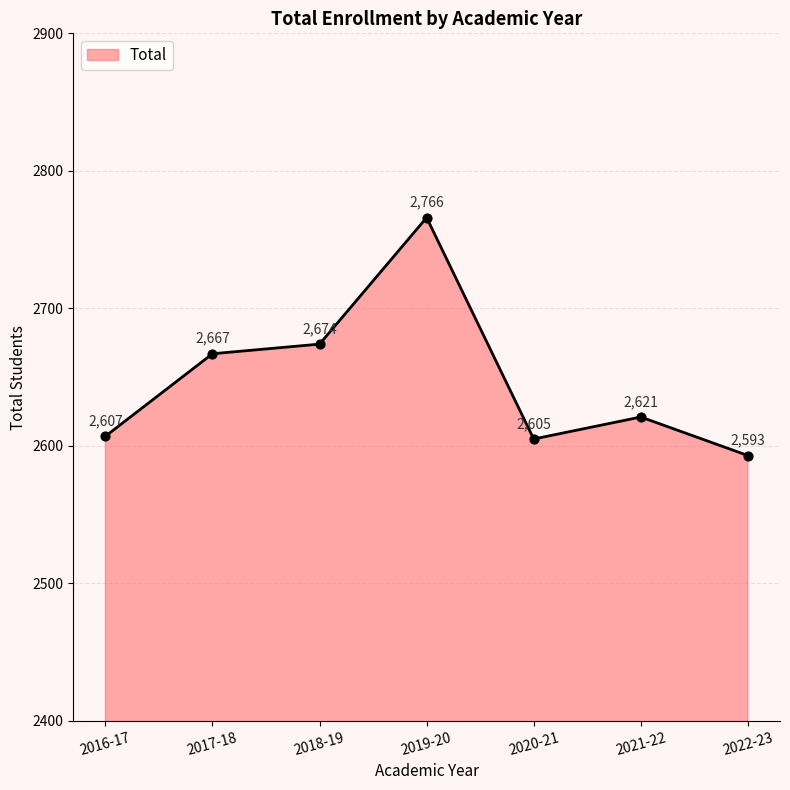

Which has a higher value, 2016-17 or 2022-23?

2016-17